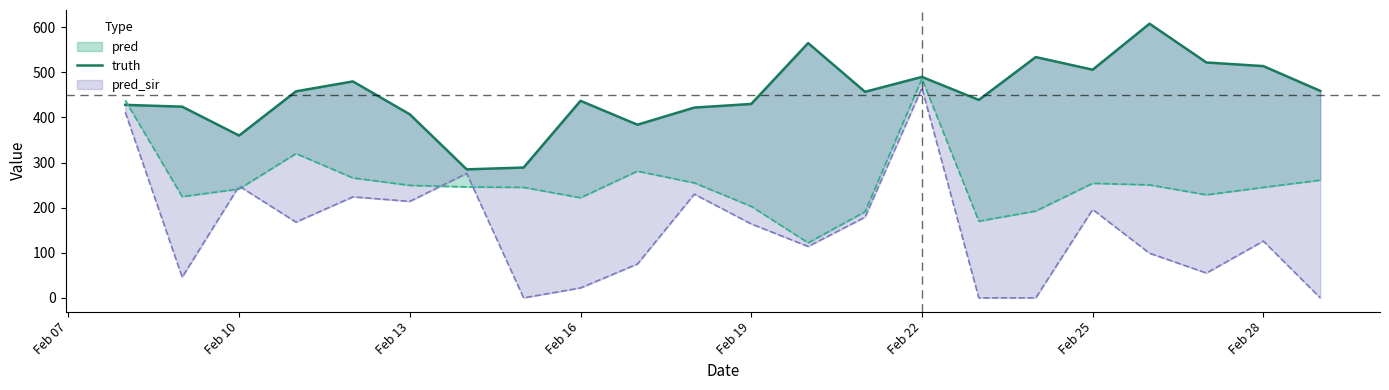

The chart shows a value of 186 at Feb 28. True or false?

False